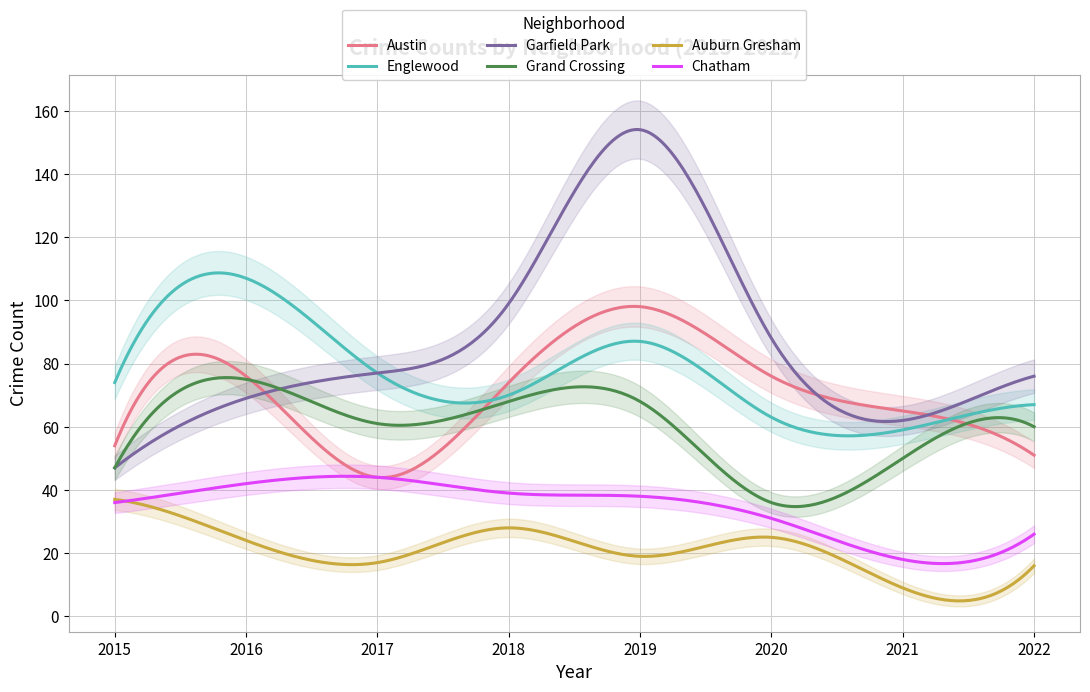

Rank the series at 2017 from highest to lowest value.

Englewood, Garfield Park, Grand Crossing, Austin, Chatham, Auburn Gresham